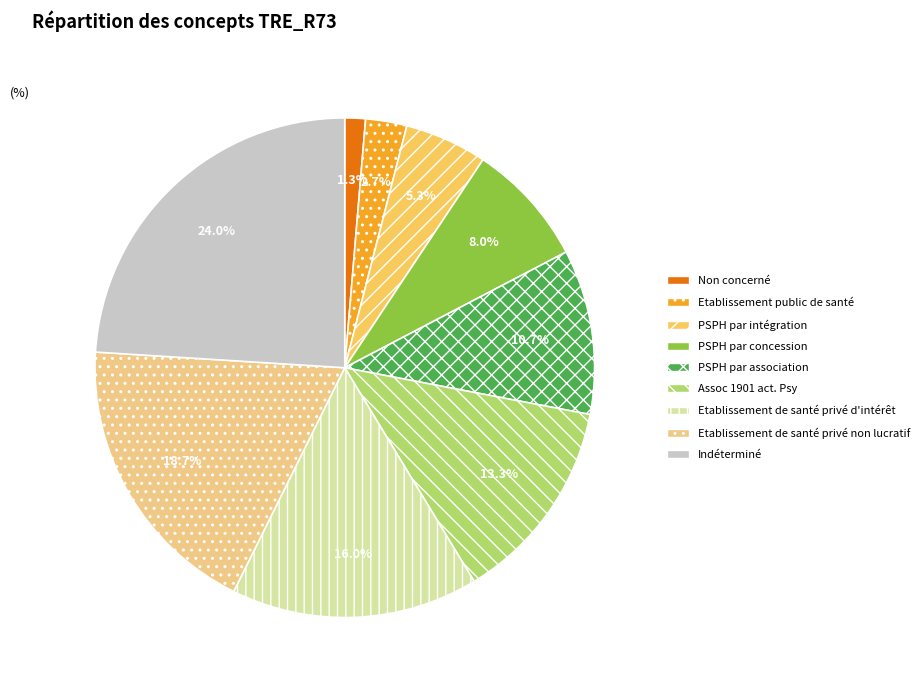

How many segments does this pie chart have?

9